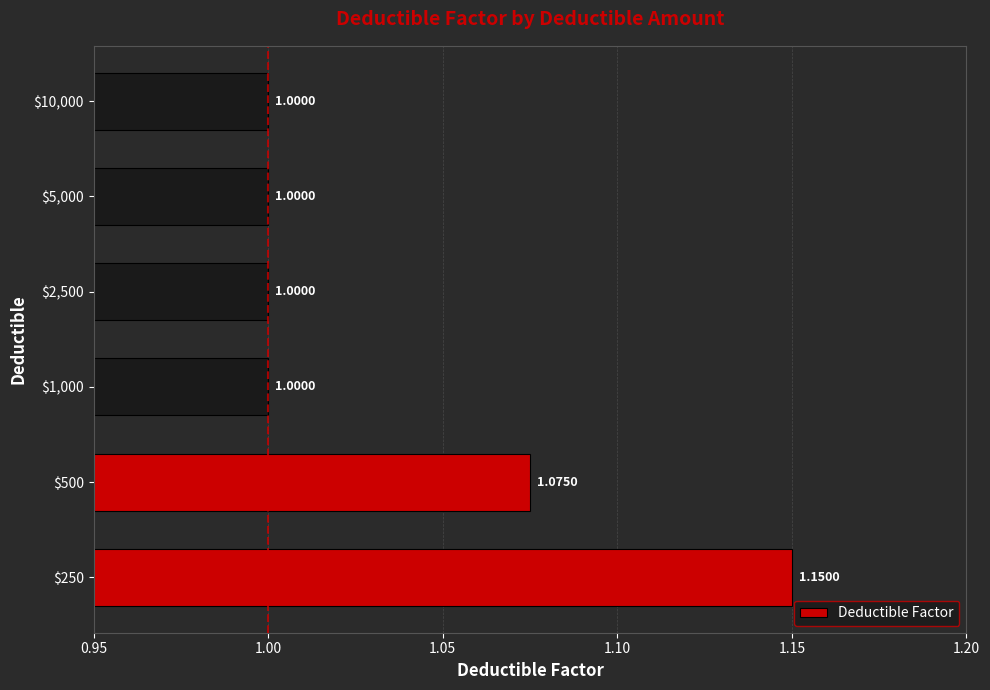

What is the average value?

1.0